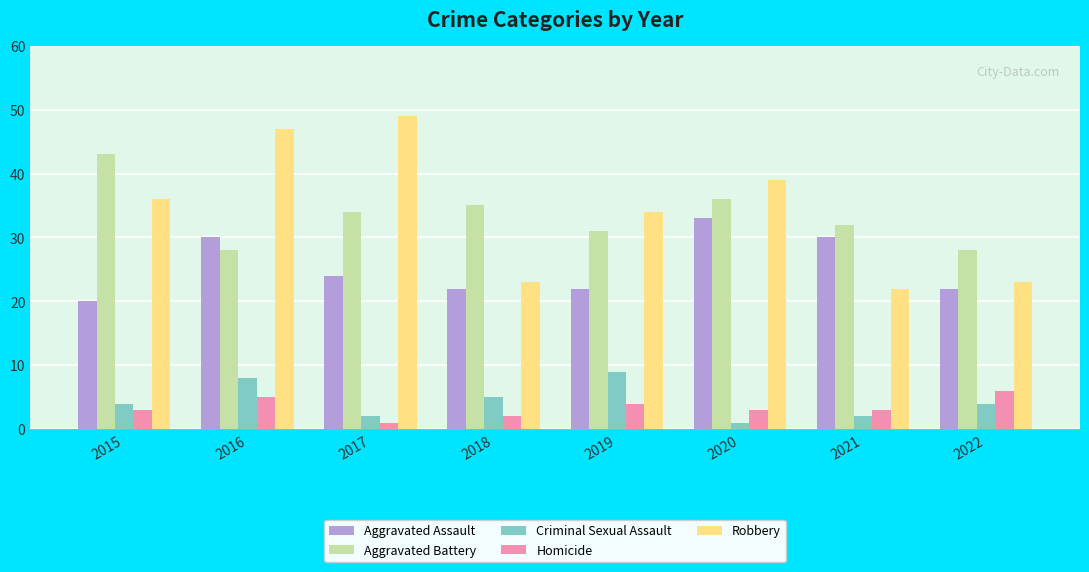

Are the bars grouped side by side (vs. stacked)?

Yes